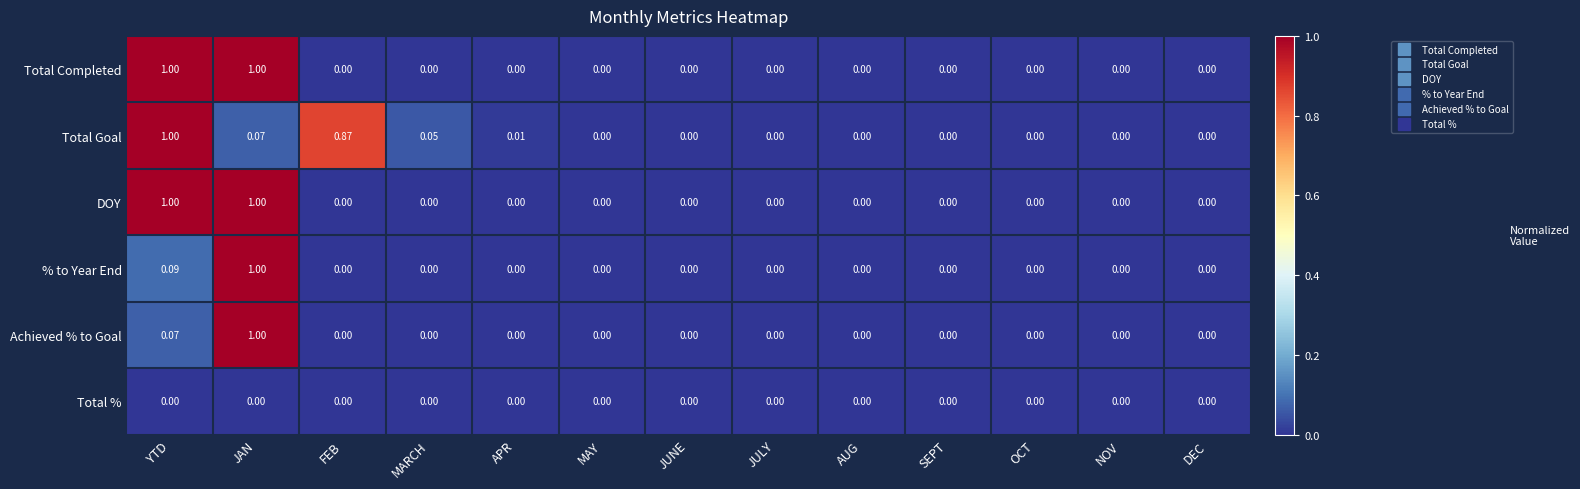

At which category is the sum across all series the highest?

JAN